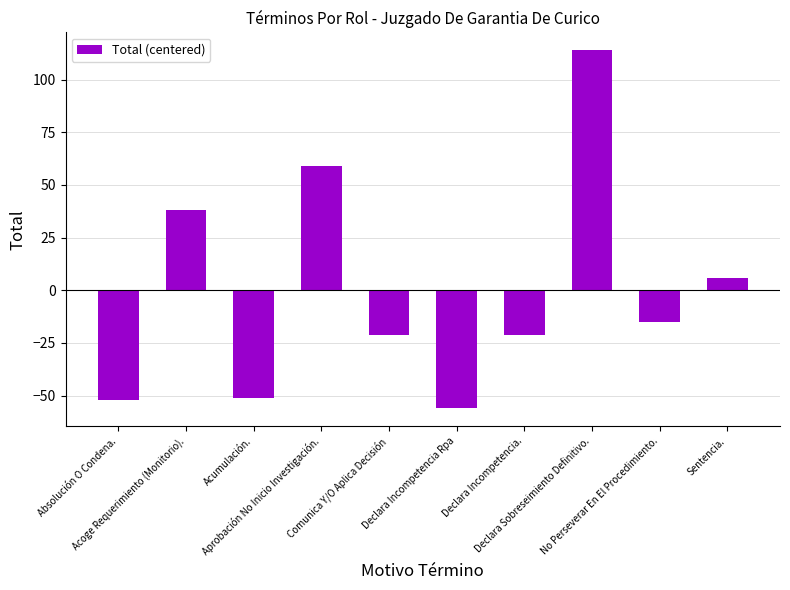

What is the greatest value displayed?

113.9